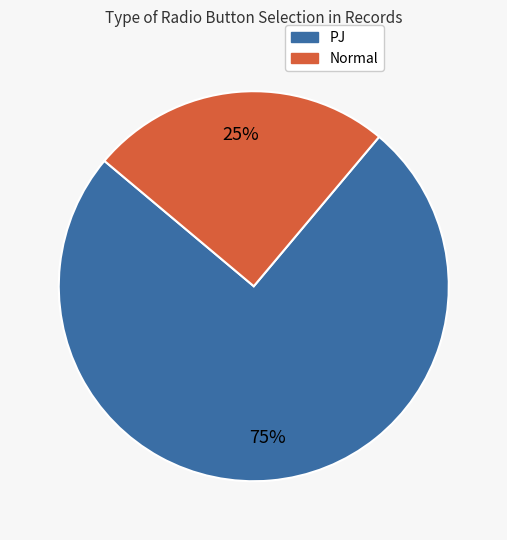

Count the number of slices in the pie.

2